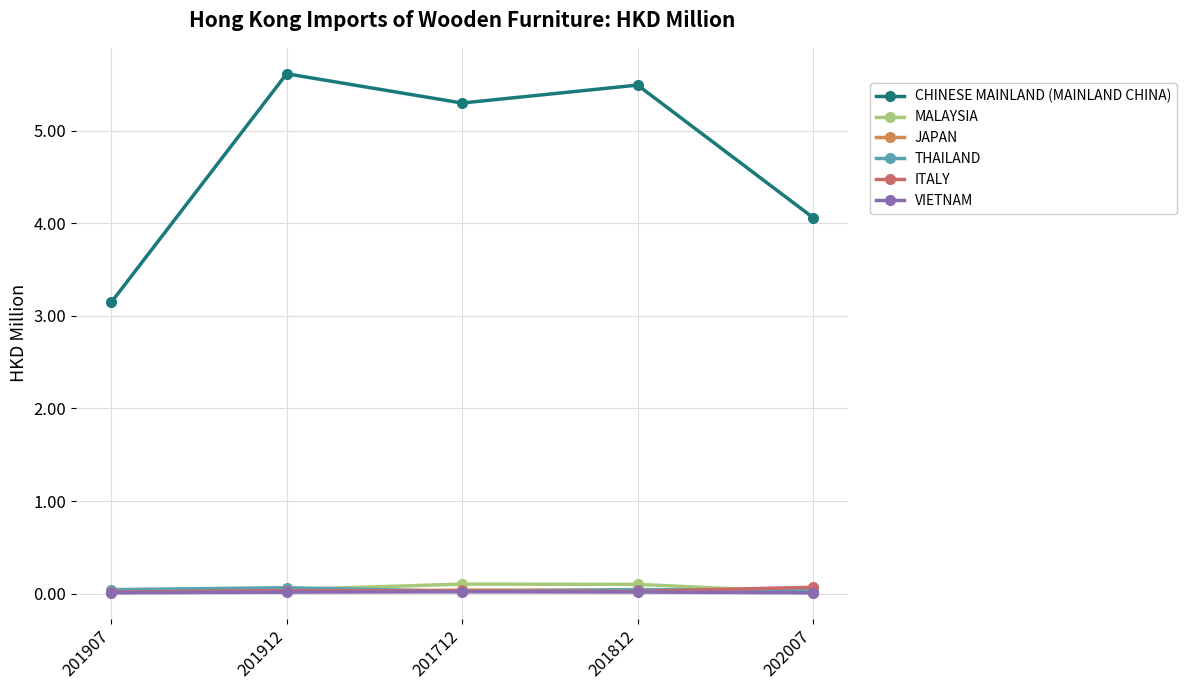

True or false: VIETNAM has more than 0 interior local peaks.

True